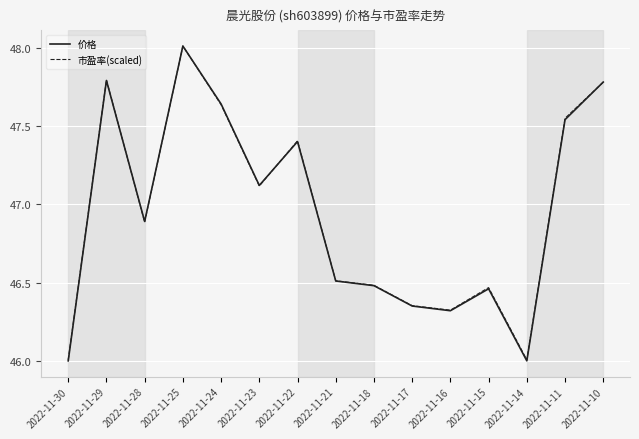

True or false: 价格 has a value of 83.0 at 2022-11-11.

False